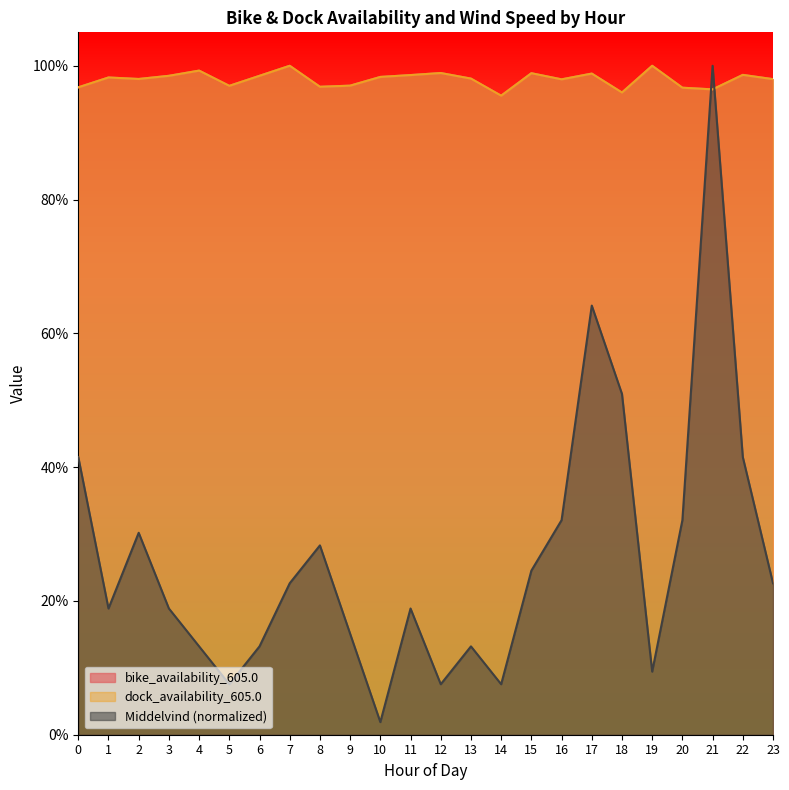

How many series are shown in this chart?

3